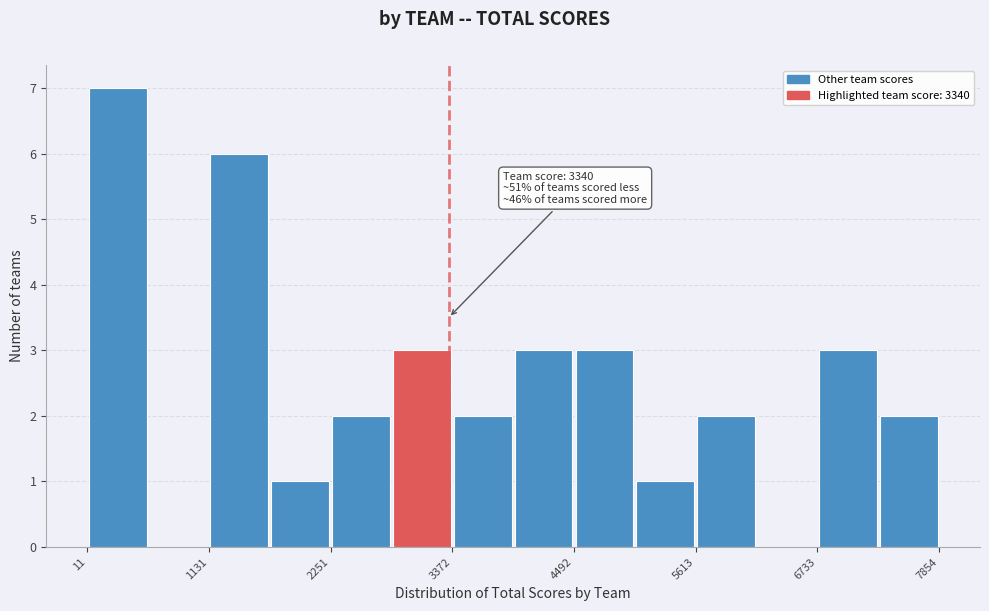

Read against the x-axis, roughly where is the centre of the tallest bar?

200